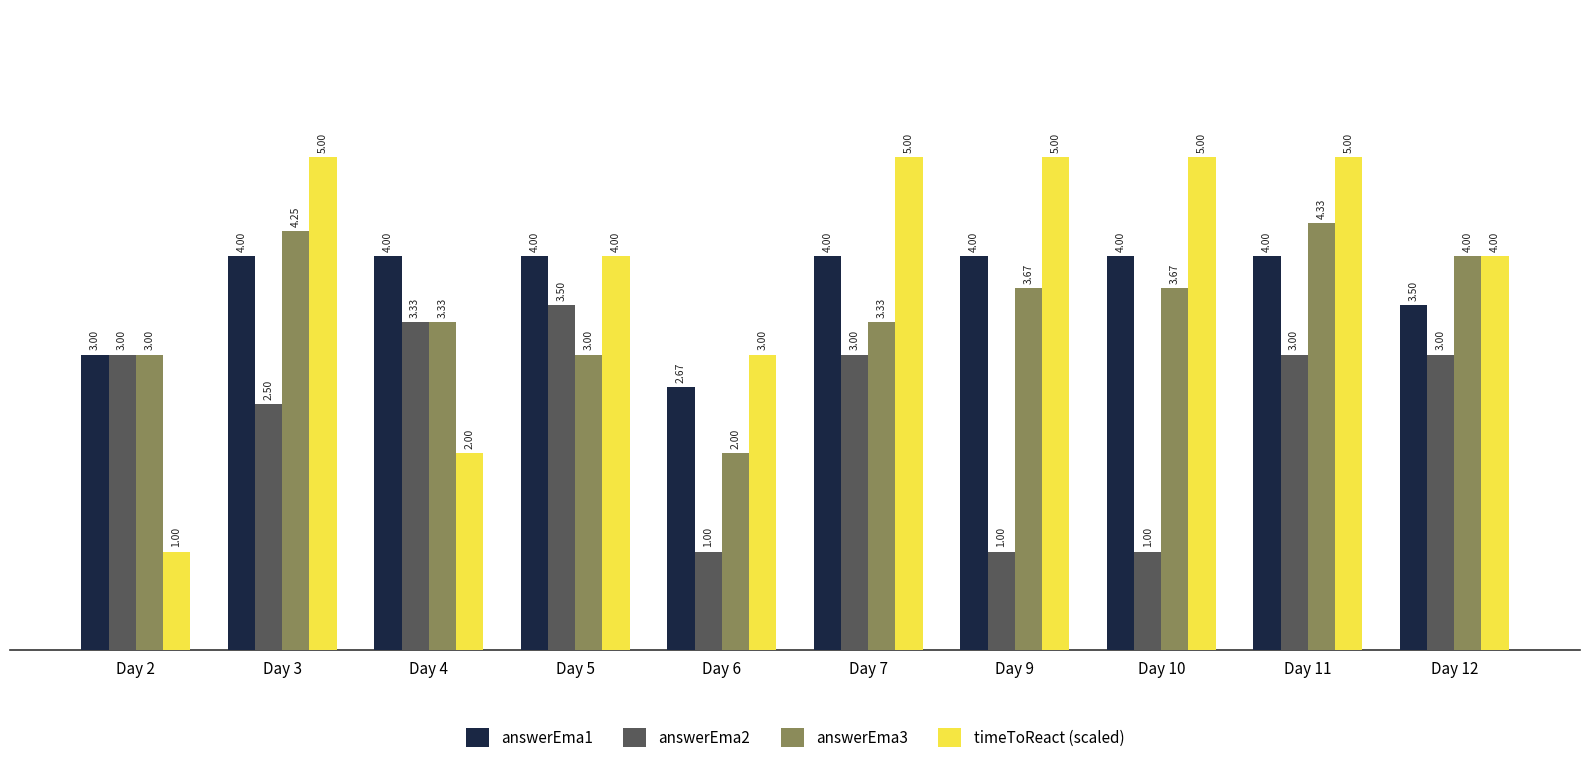

What is the greatest value displayed?

5.0